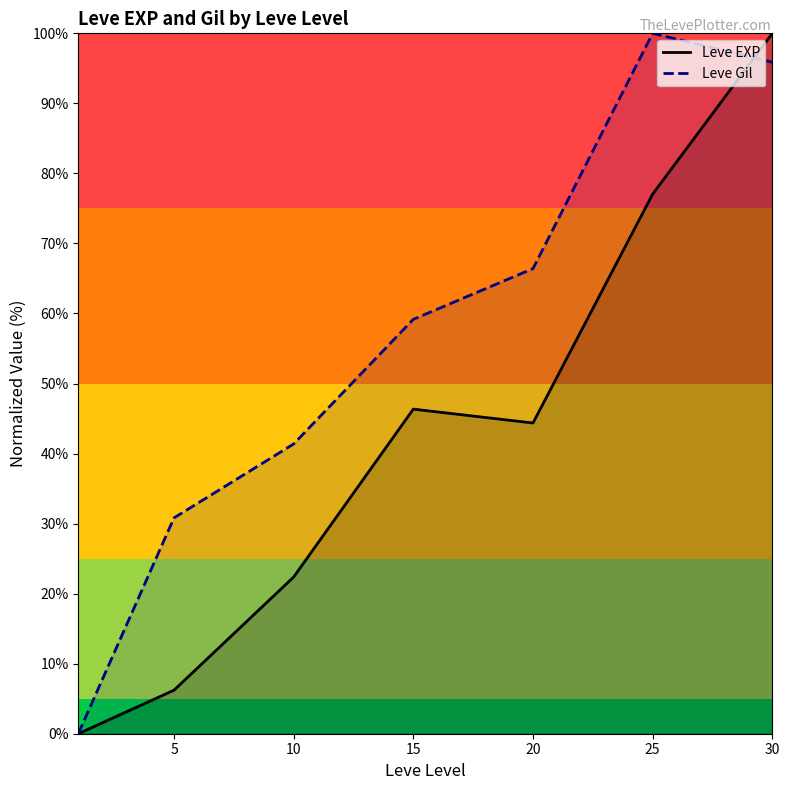

What is the average value of the Leve EXP series?

42.3